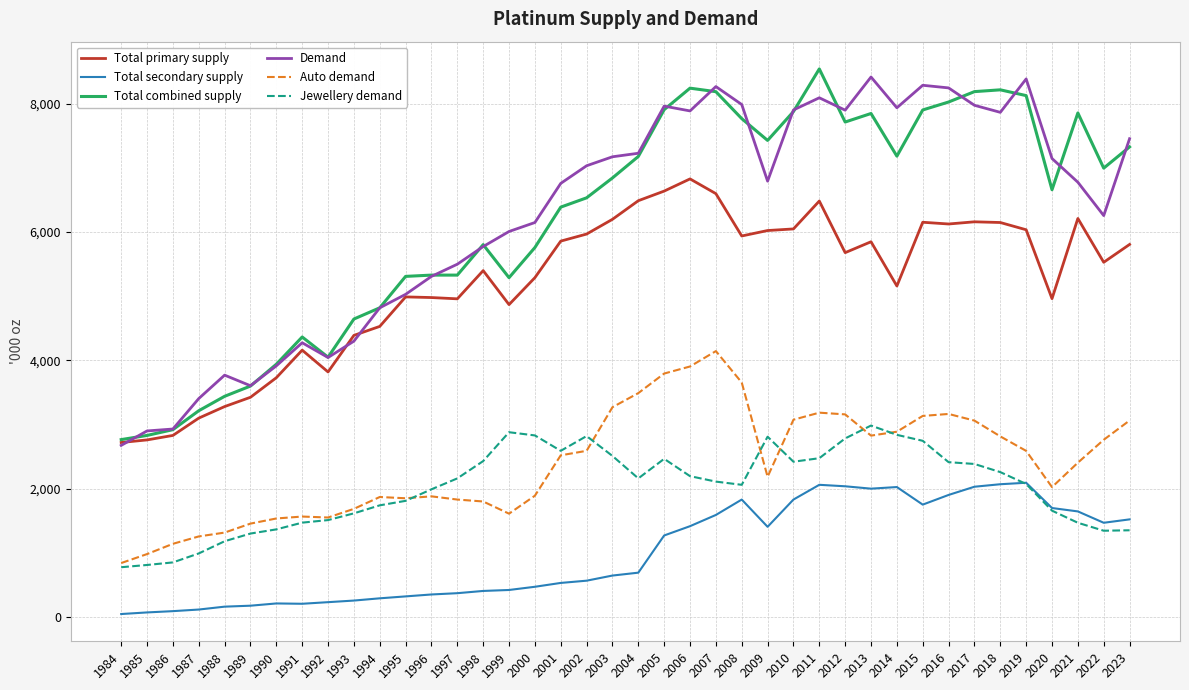

What is the total value across all series at 1996?

19840